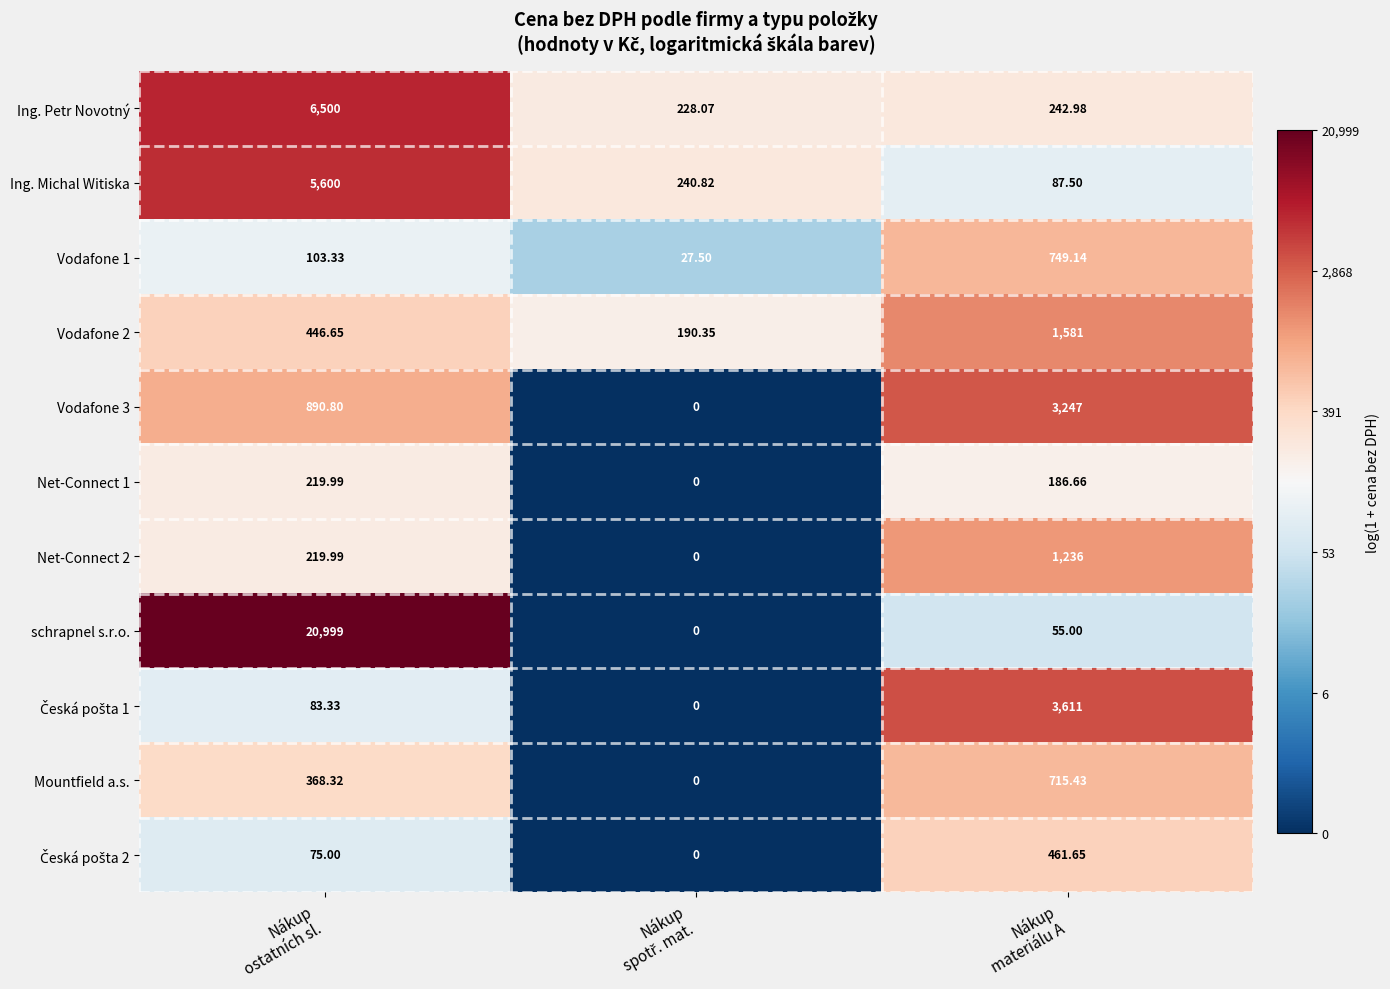

Which series has the widest spread of values?

schrapnel s.r.o.